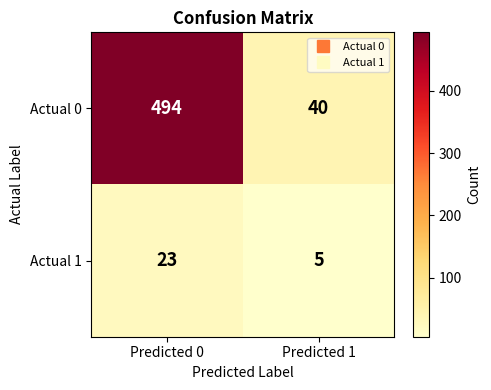

The value of Actual 0 at Predicted 1 is 40. True or false?

True